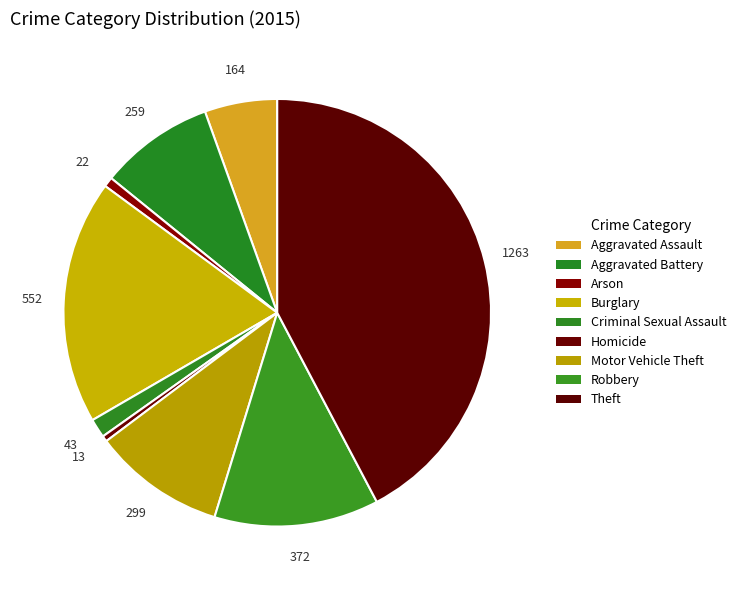

Combined, do Burglary and Motor Vehicle Theft account for over 50%?

No